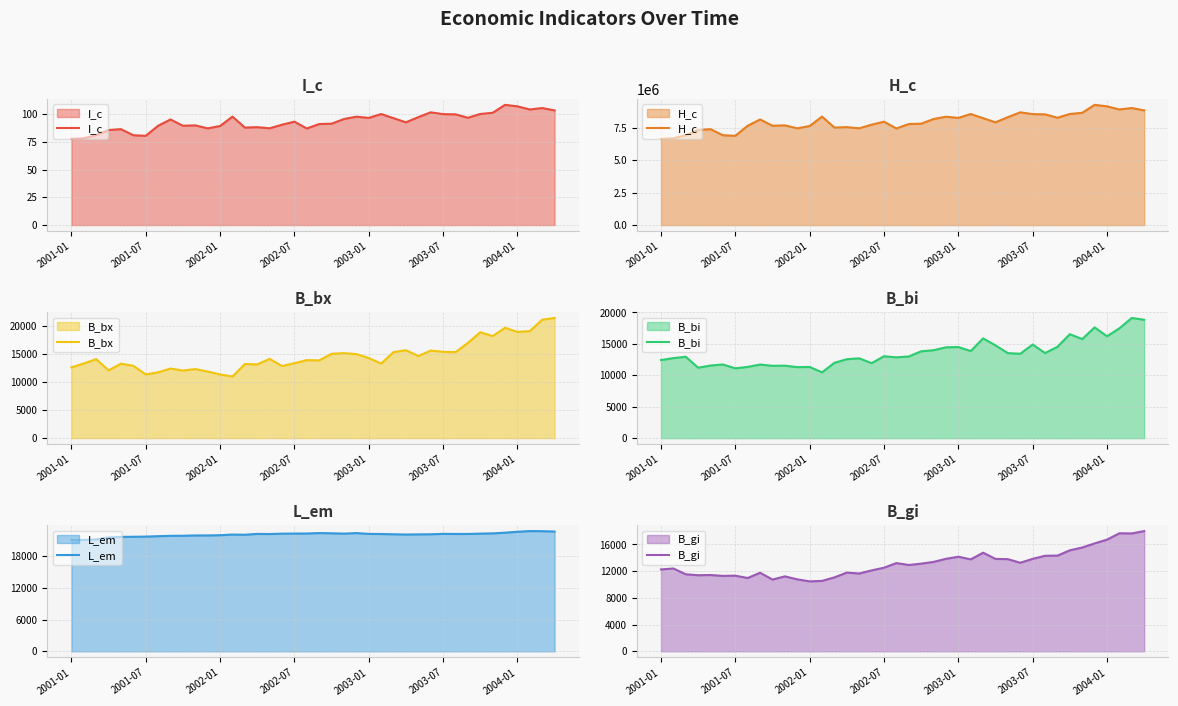

Which category has the lowest value in the H_c series?

2001-01